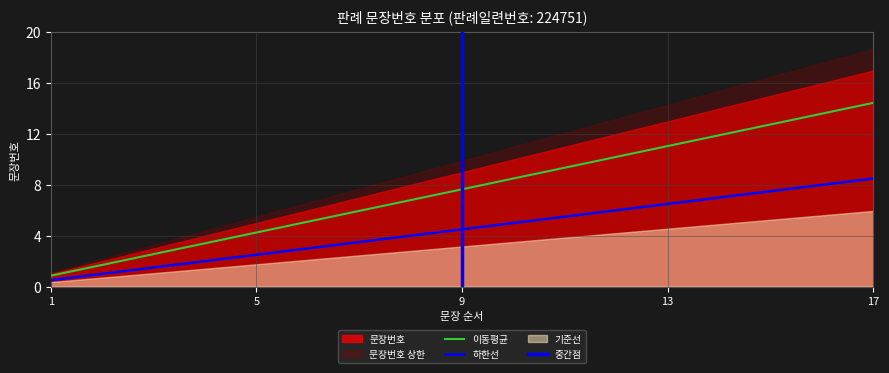

List the labels in order of value, smallest first.

1, 2, 3, 4, 5, 6, 7, 8, 9, 10, 11, 12, 13, 14, 15, 16, 17